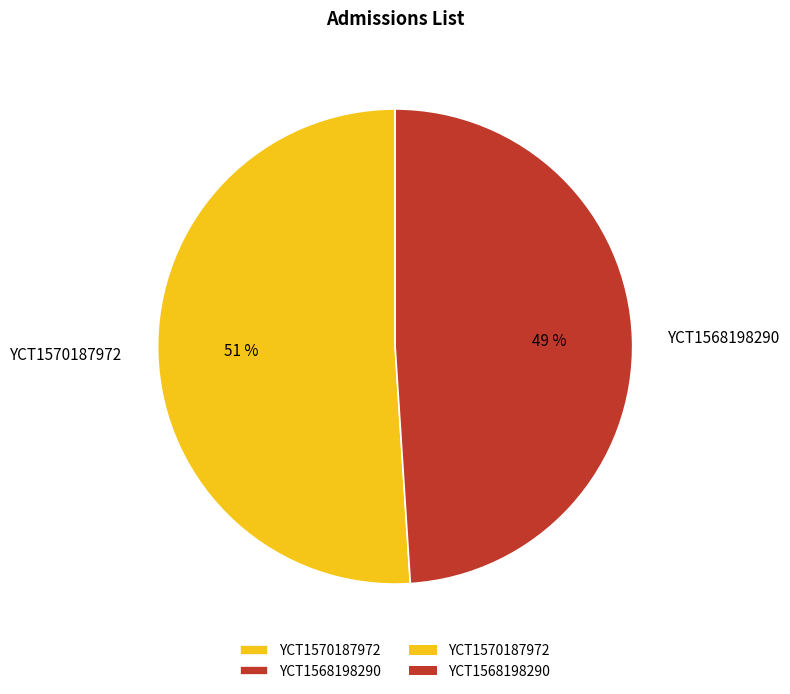

Which has a higher value, YCT1570187972 or YCT1568198290?

YCT1570187972